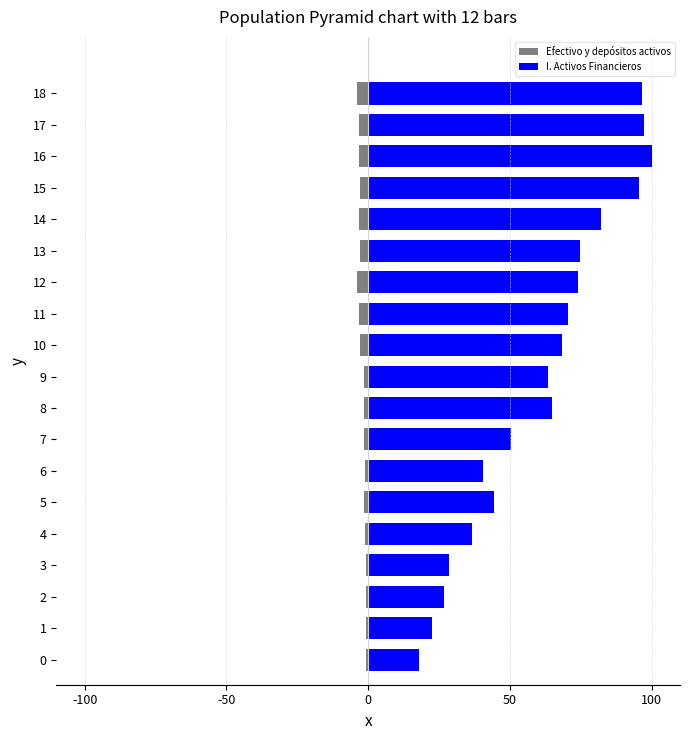

Between 2 and 6, which series saw the biggest shift?

I. Activos Financieros